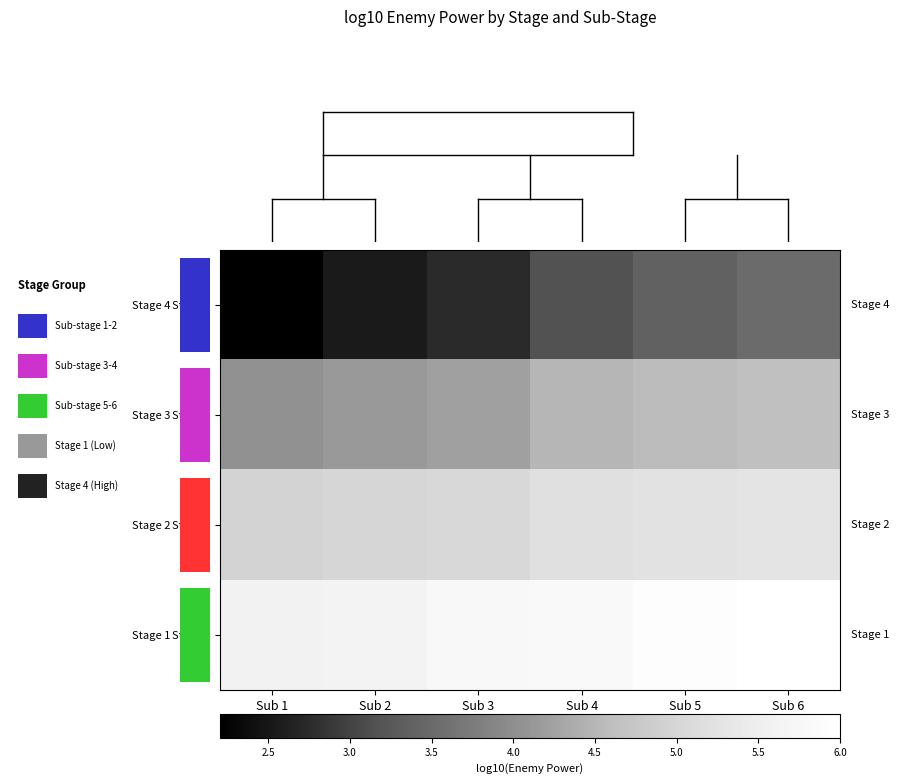

What is the smallest value displayed?

2.2